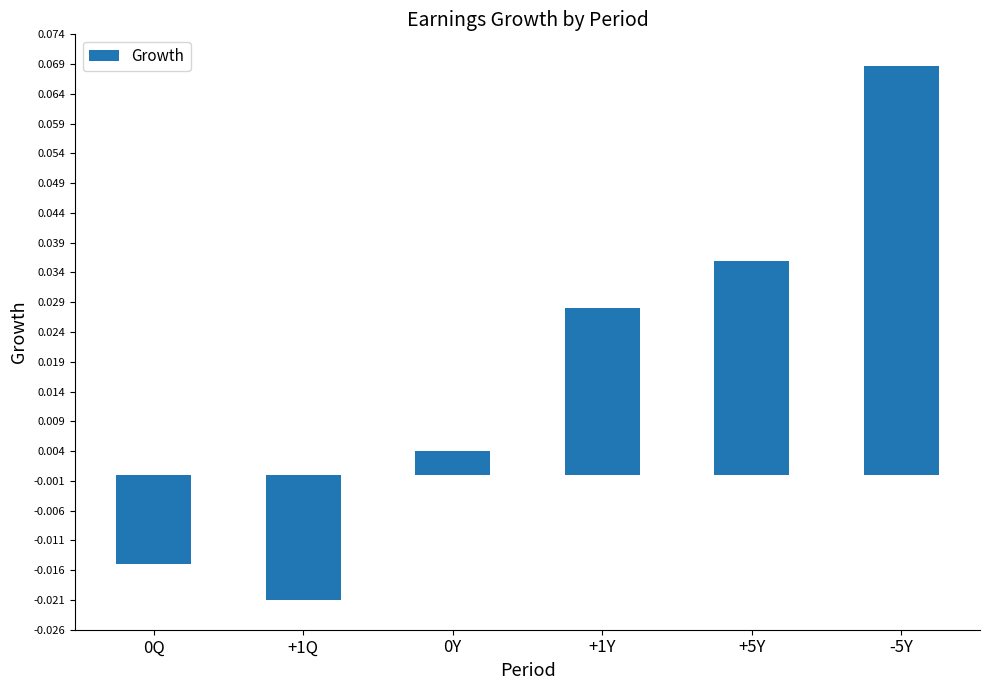

How many bars are there in total?

6